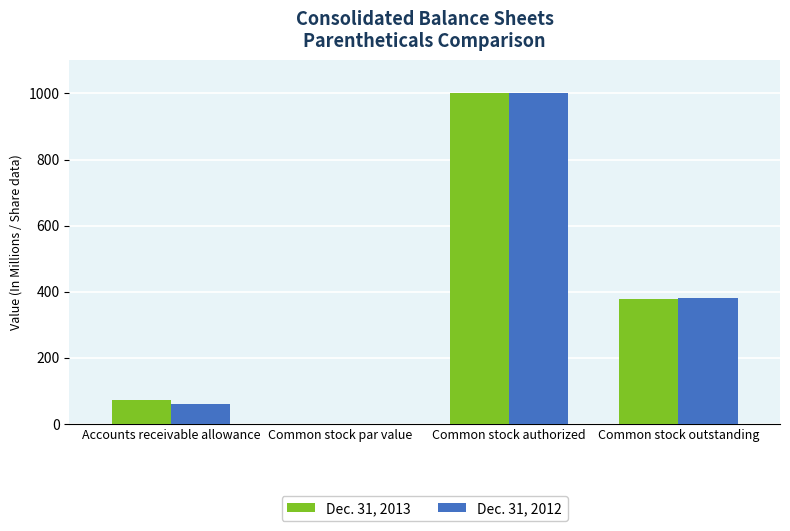

At which category does the chart reach its peak across all series?

Common stock authorized